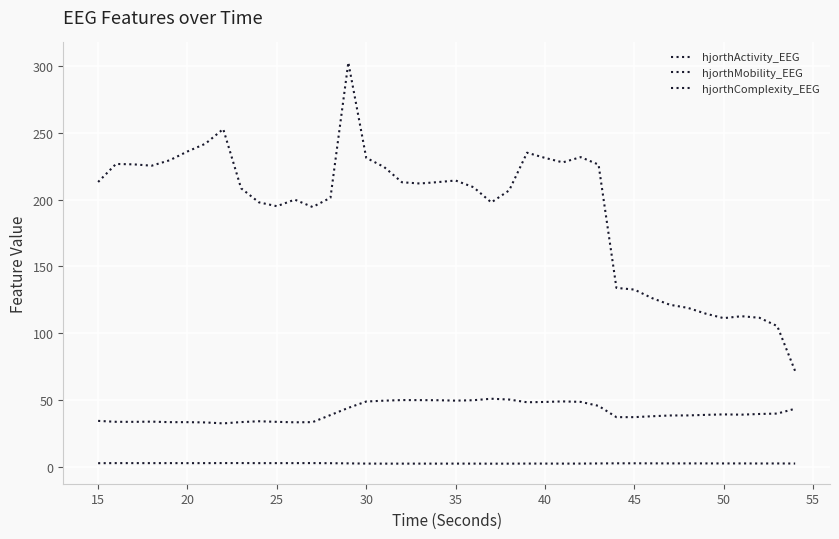

How many lines are shown in the chart?

3